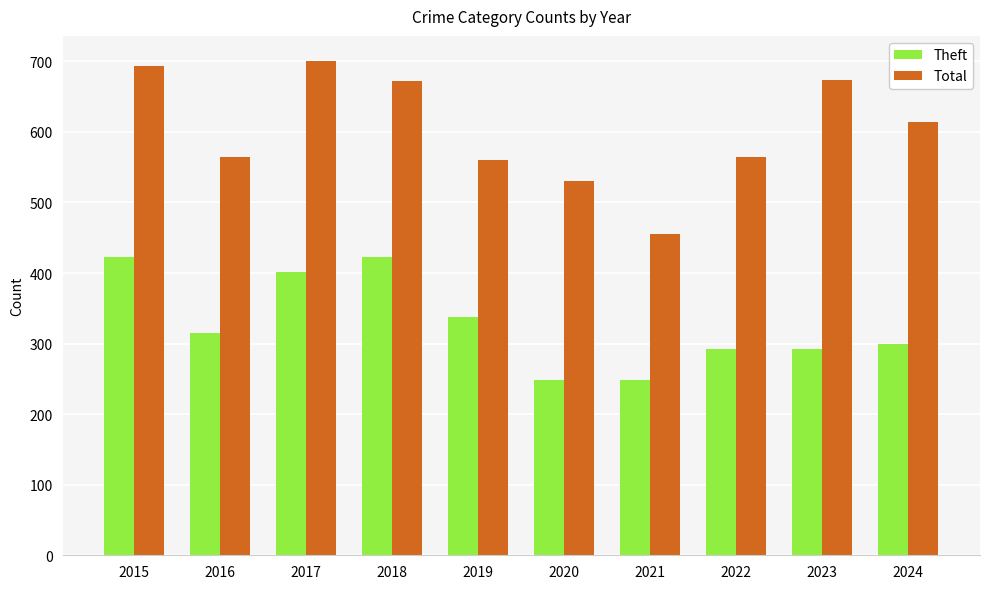

Count the number of data series in this chart.

2